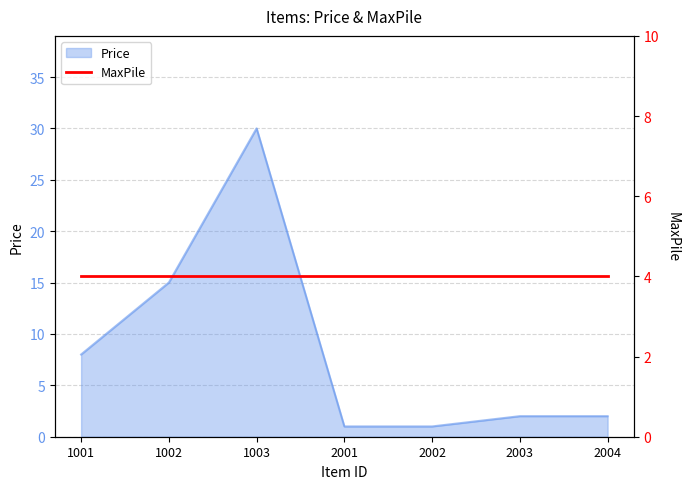

Where is the first local maximum?

1003